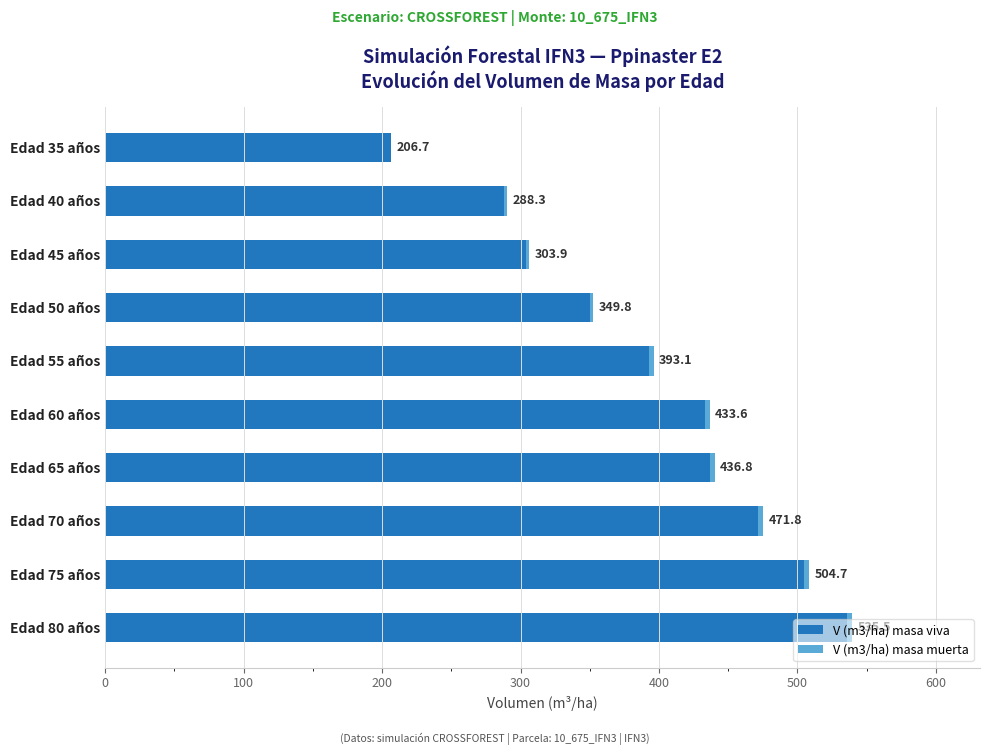

At which category is the sum across all series the highest?

Edad 80 años